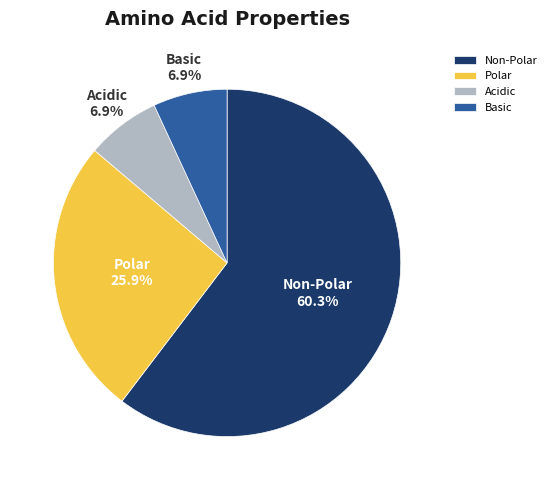

Does Non-Polar account for over 50% of the chart?

Yes